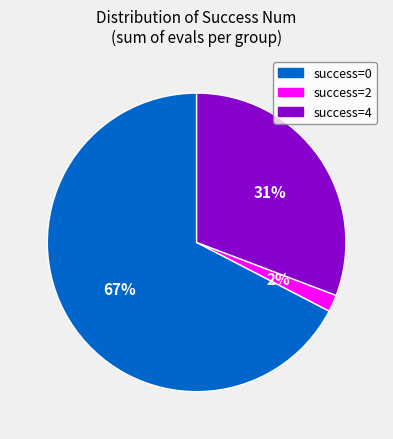

Does any single category account for the majority?

Yes